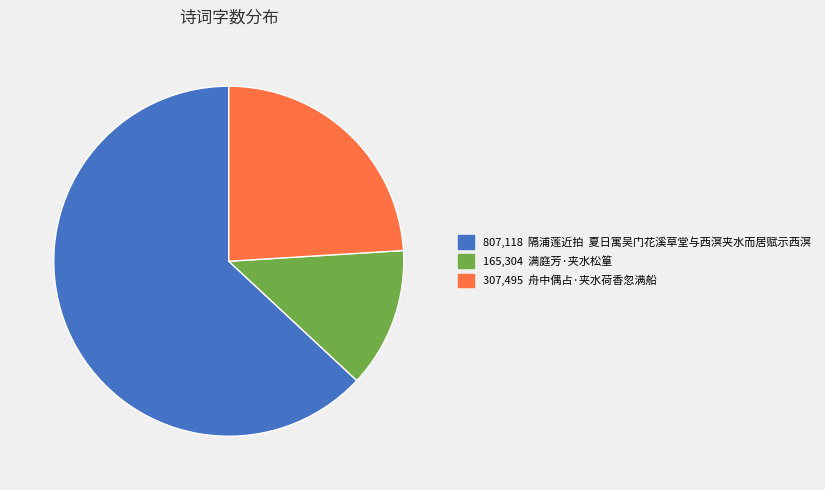

How many segments does this pie chart have?

3